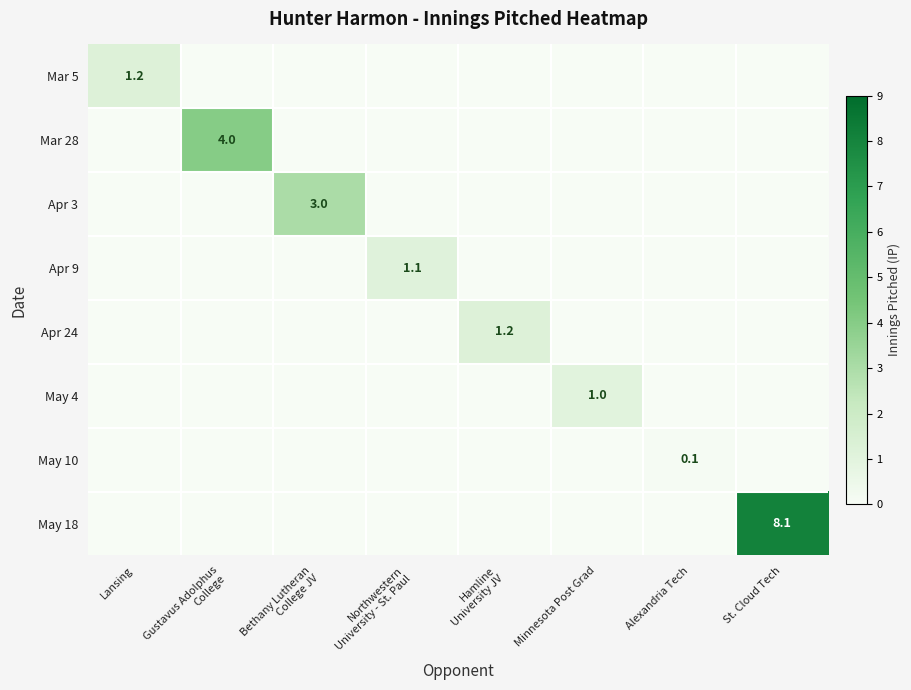

What is the sum of all Mar 5 values?

1.2